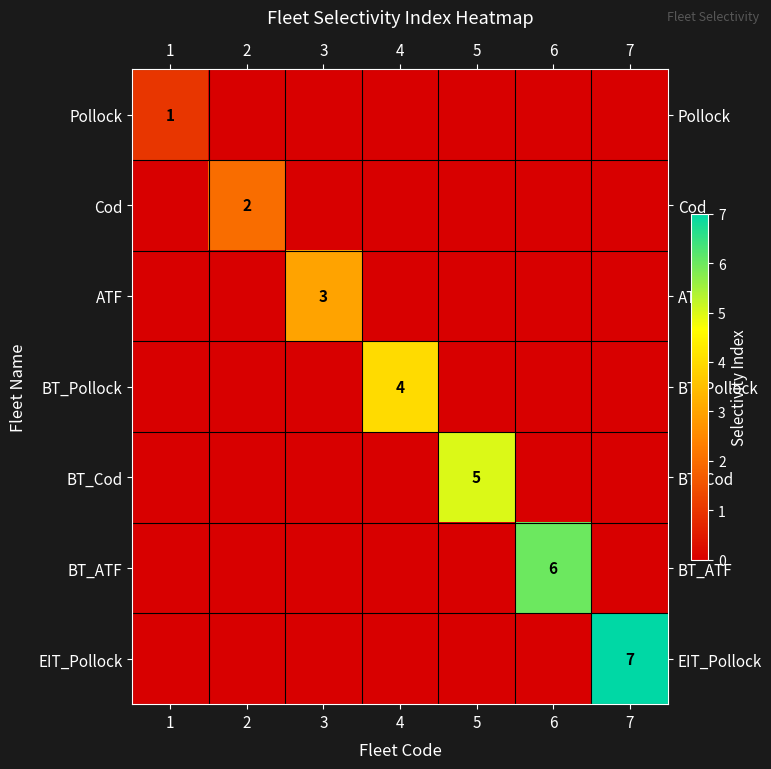

What is the total value across all series at 1?

1